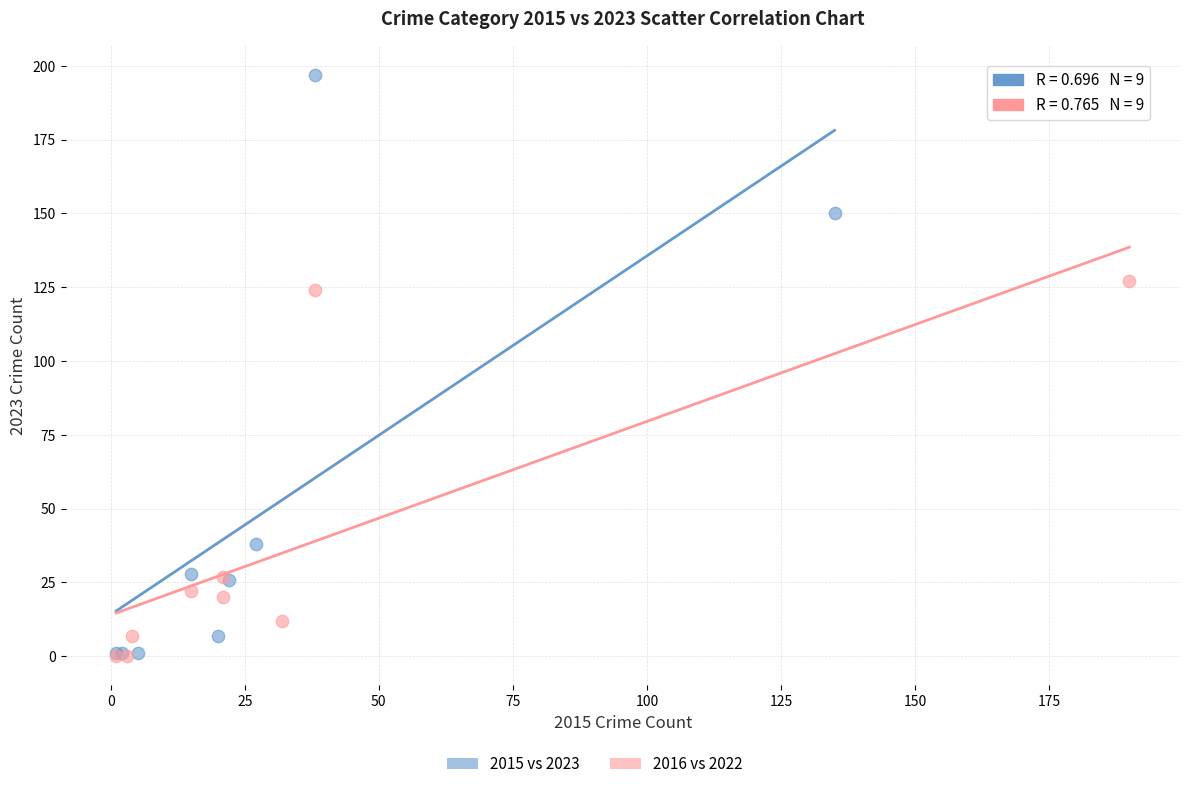

Which series contains the highest Y value?

2015 vs 2023